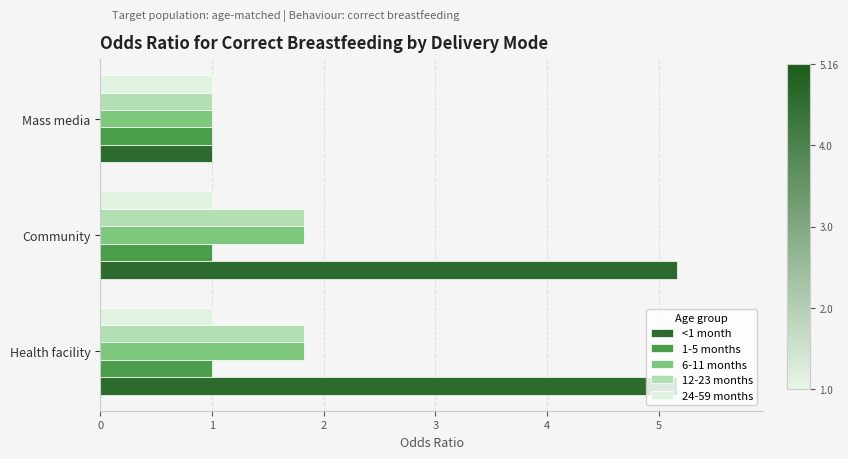

Which series has the largest range (max minus min)?

<1 month